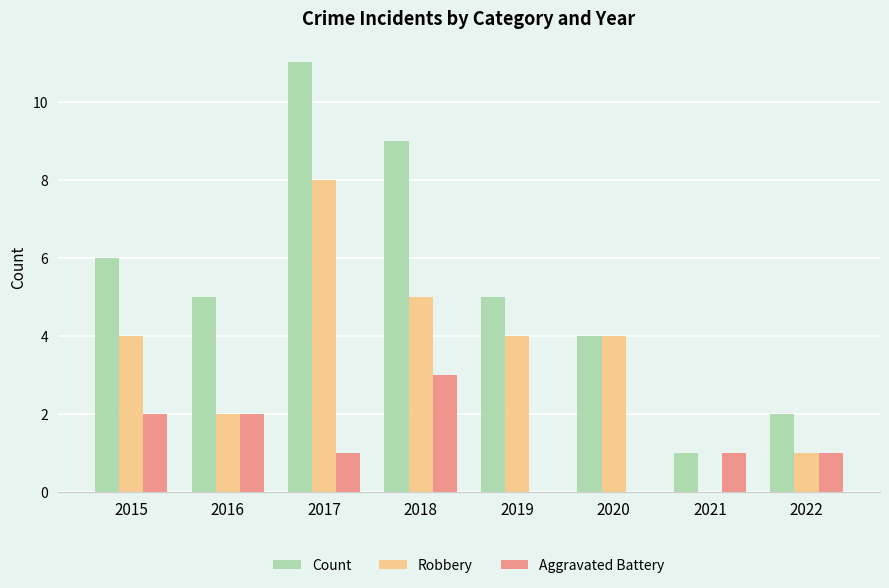

Reading right to left, what are all the values shown in this chart?

Count: 2022=2	2021=1	2020=4	2019=5	2018=9	2017=11	2016=5	2015=6
Robbery: 2022=1	2021=0	2020=4	2019=4	2018=5	2017=8	2016=2	2015=4
Aggravated Battery: 2022=1	2021=1	2020=0	2019=0	2018=3	2017=1	2016=2	2015=2